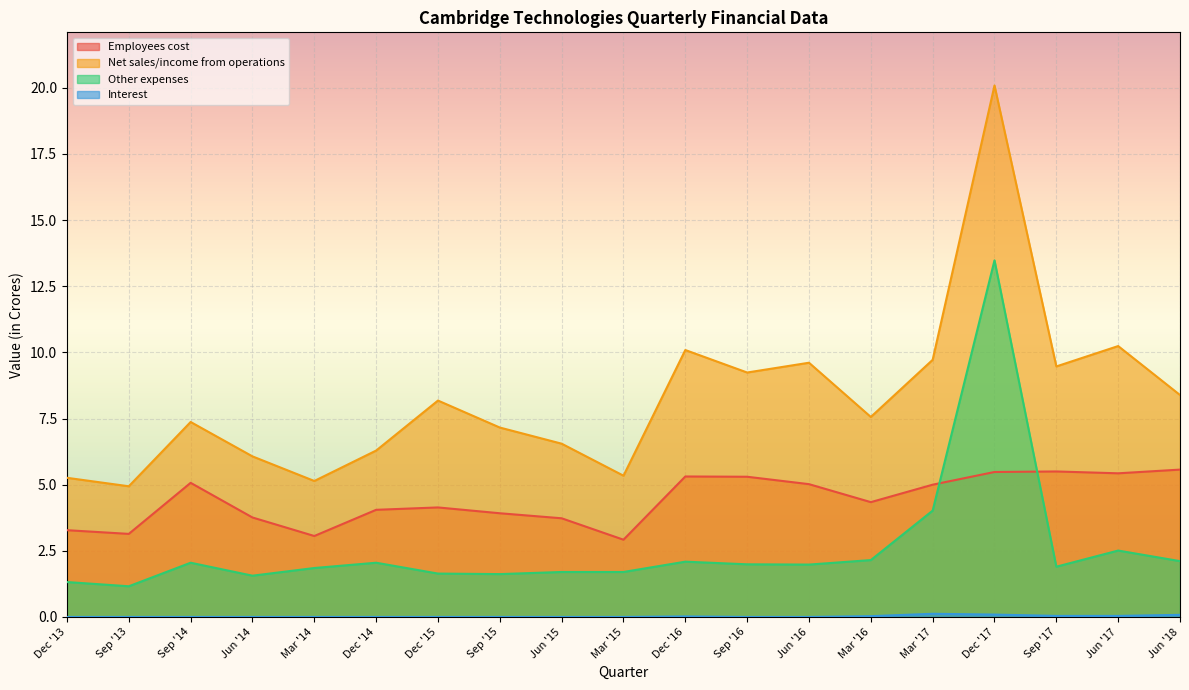

True or false: Interest and Net sales/income from operations cross at least once.

False